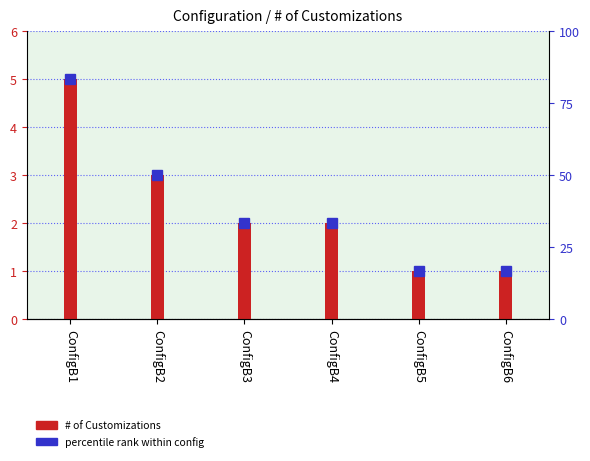

Count the values in the range 1 to 3.

5